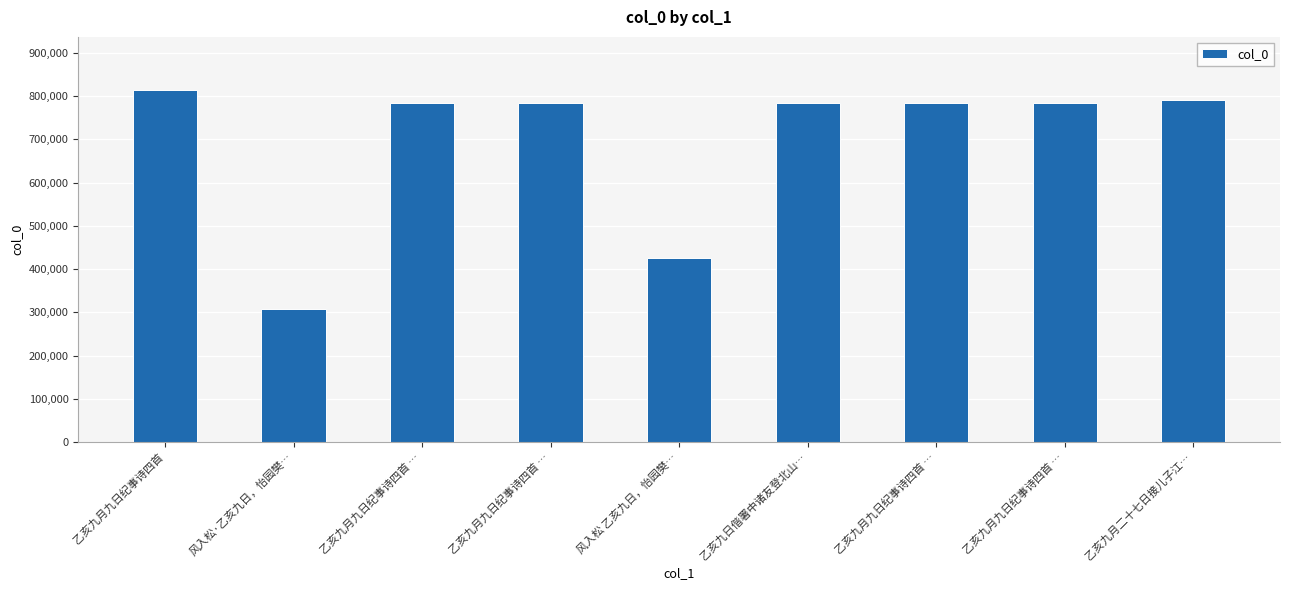

List the labels in order of value, largest first.

乙亥九月九日纪事诗四首, 乙亥九月二十七日接儿子江…, 乙亥九月九日纪事诗四首 …, 乙亥九月九日纪事诗四首 …, 乙亥九月九日纪事诗四首 …, 乙亥九月九日纪事诗四首 …, 乙亥九日偕署中诸友登北山…, 风入松 乙亥九日，怡园樊…, 风入松·乙亥九日，怡园樊…